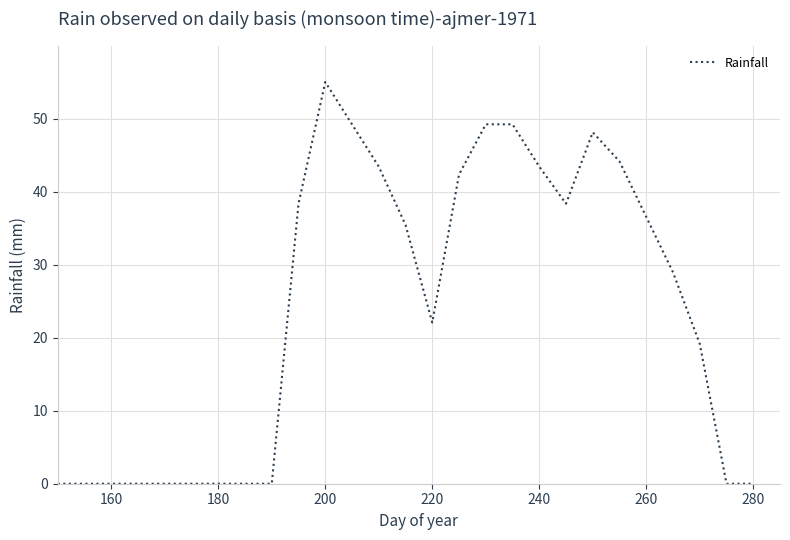

What is the difference between the maximum and minimum values?

55.0